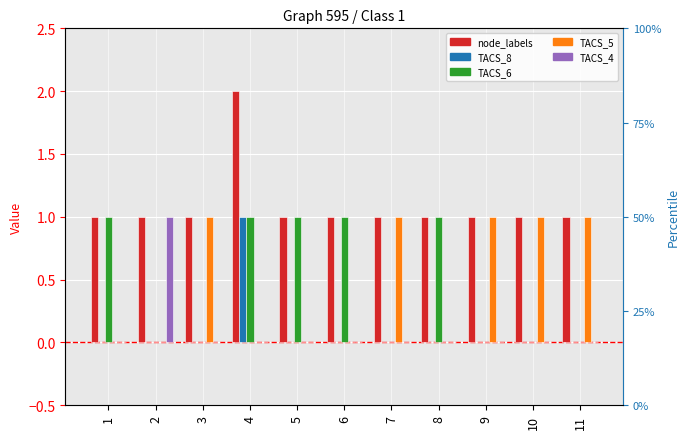

What is the value of the node_labels bar at the 8th from the left?

1